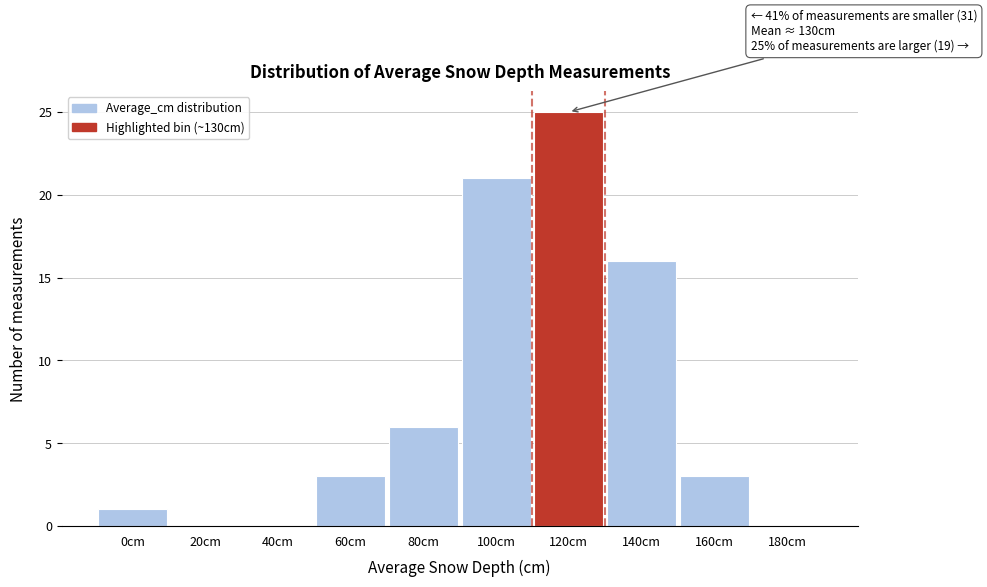

Reading left to right, transcribe all the data shown in this chart.

0cm=1	20cm=0	40cm=0	60cm=3	80cm=6	100cm=21	120cm=25	140cm=16	160cm=3	180cm=0